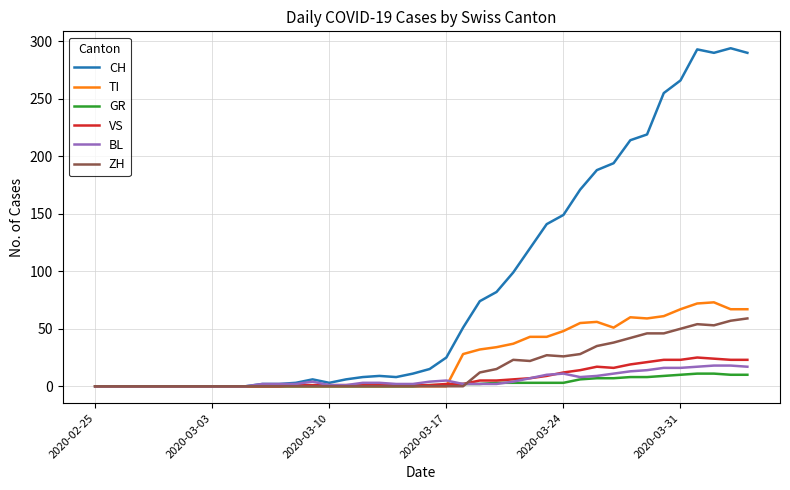

How many interior local peaks does the VS series have?

2